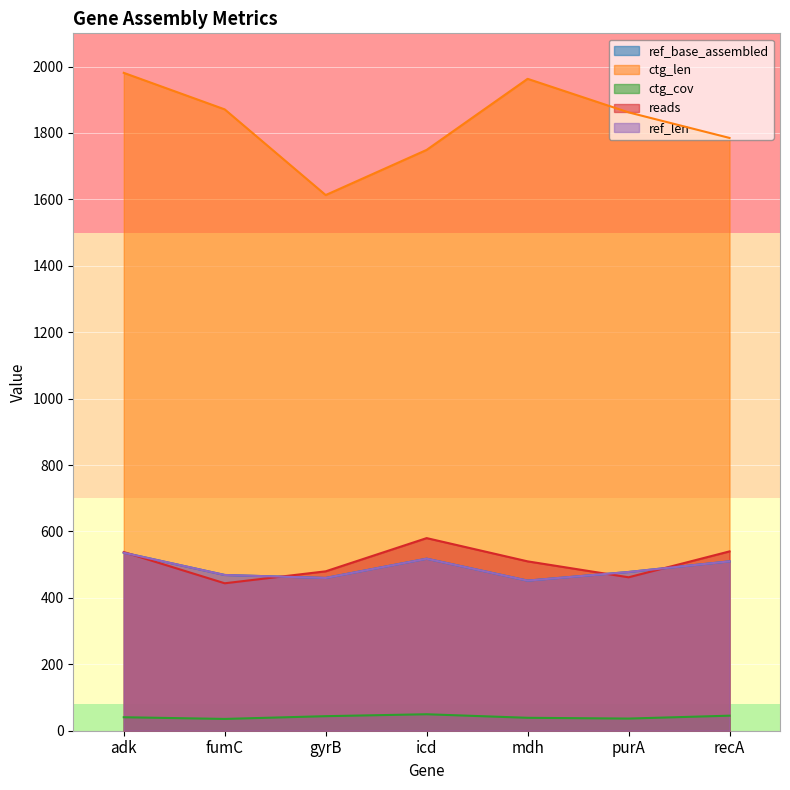

Between adk and gyrB, which is larger?

adk